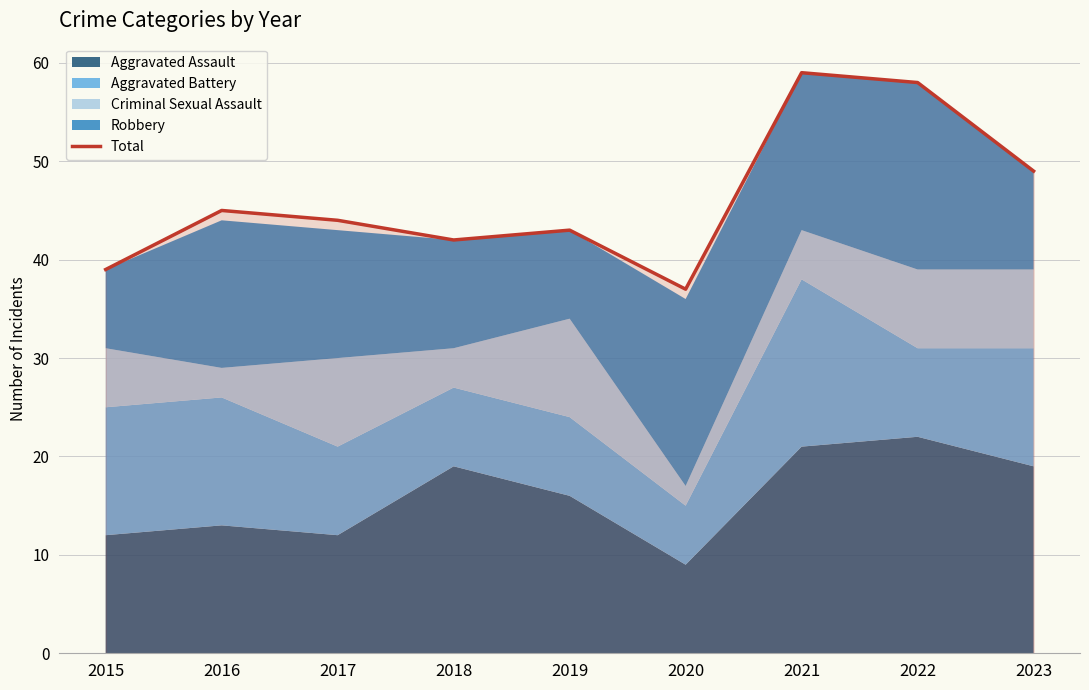

Read the value at 2017.

44